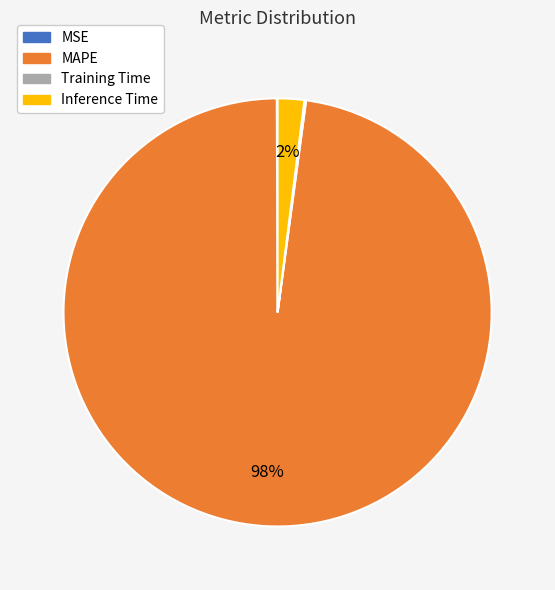

To the nearest percent, what is the difference between the largest and smallest slice percentages?

98%